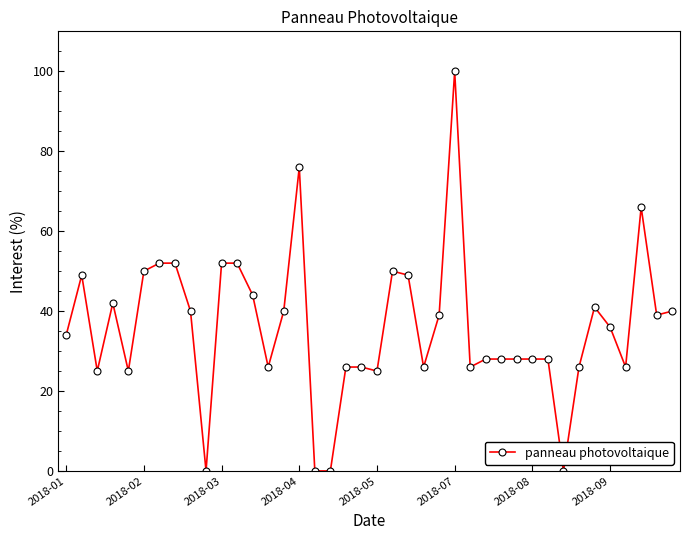

What is the maximum value shown in the chart?

100